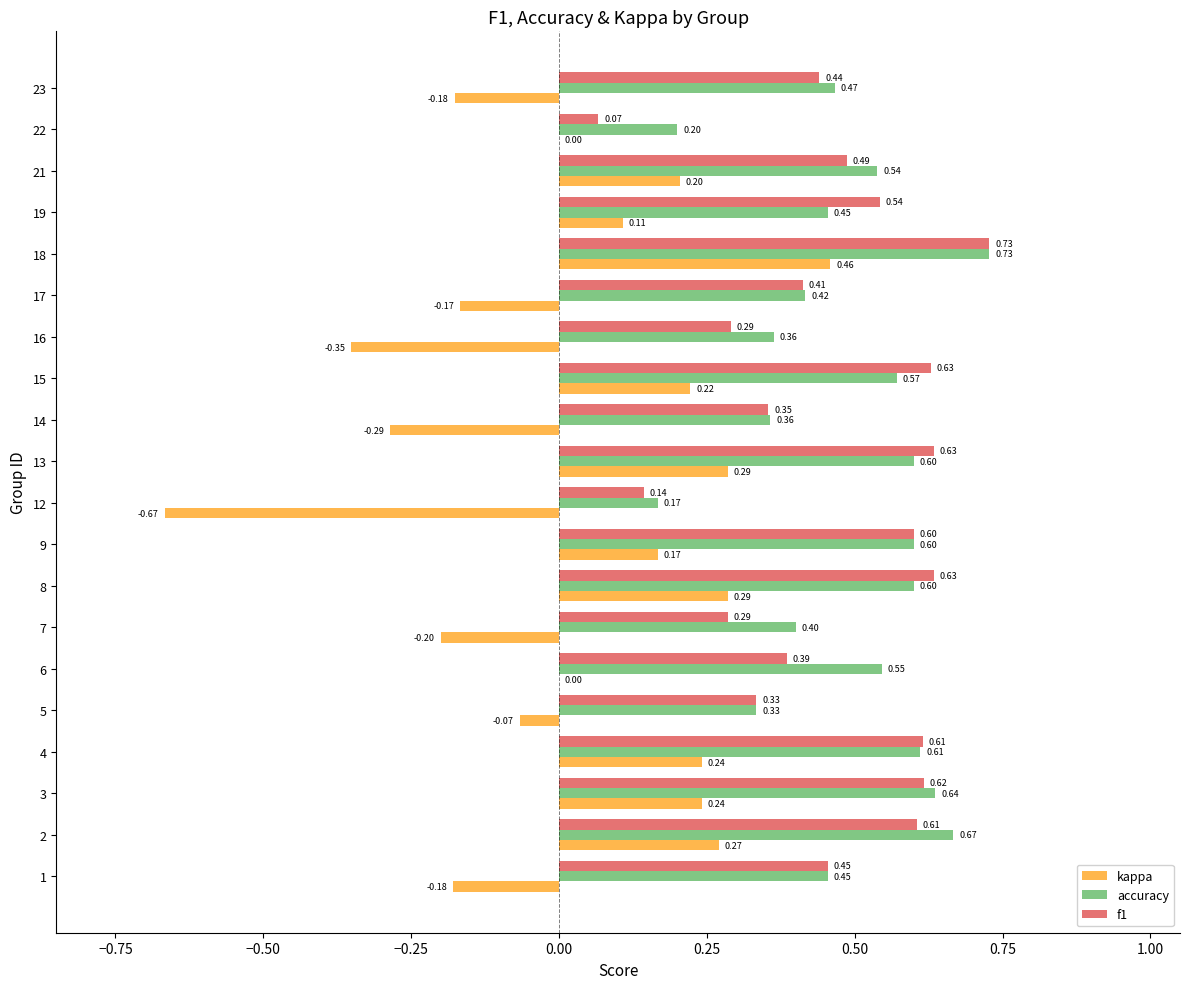

At which category is the sum across all series the highest?

18